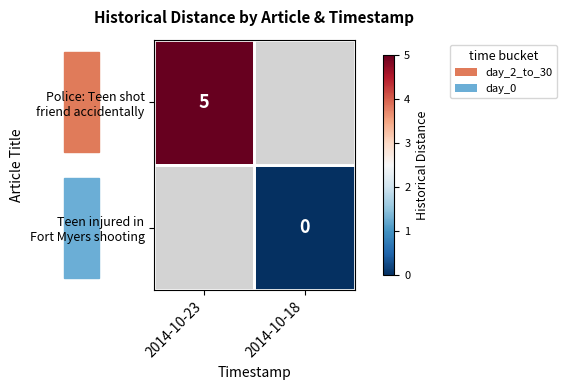

Which series has the widest spread of values?

Police: Teen shot friend accidentally